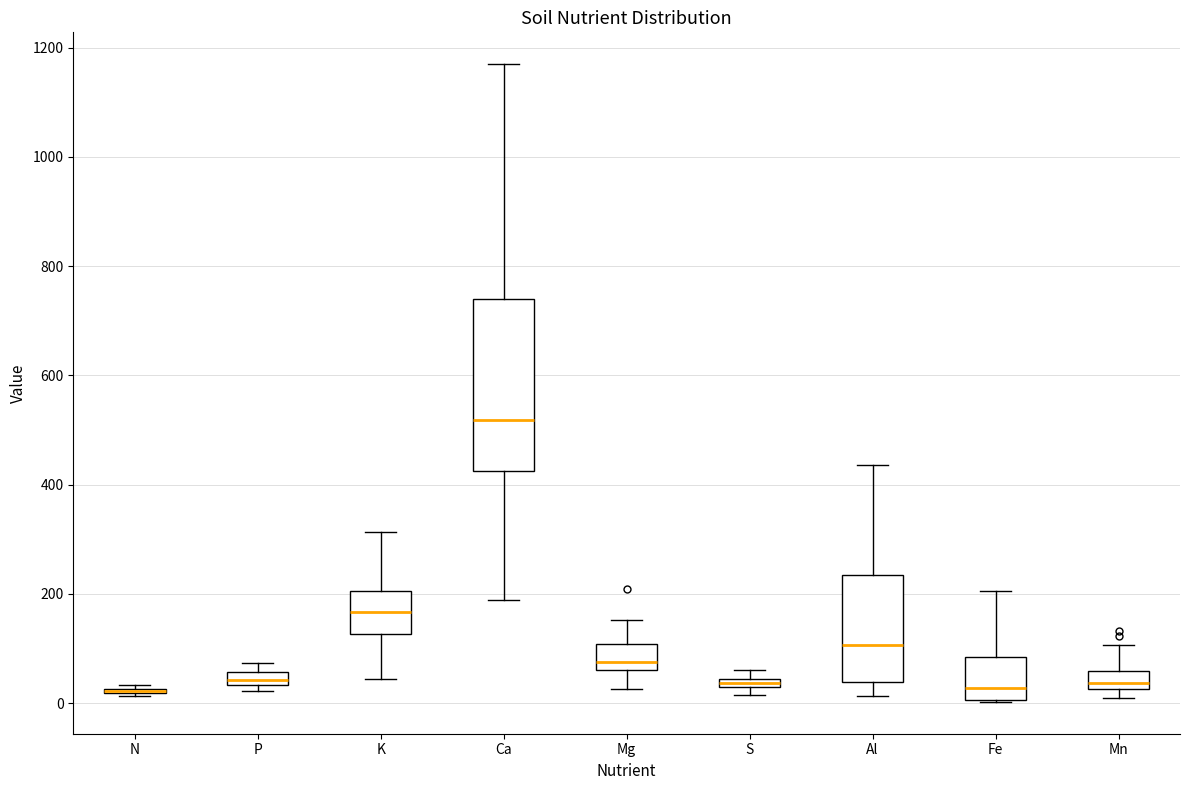

Where is the upper edge of the box for S on the y-axis? The values are not printed on the chart, so give them approximately, as read against the axis.

40